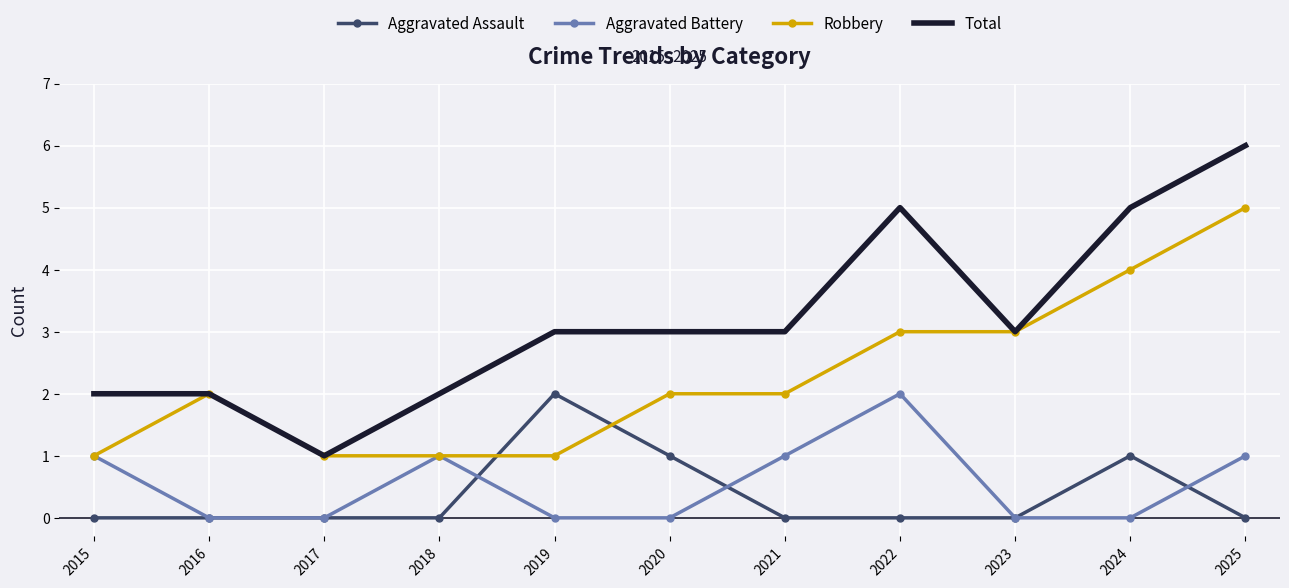

Is the value of Aggravated Battery at 2020 greater than the value of Total at 2025?

No